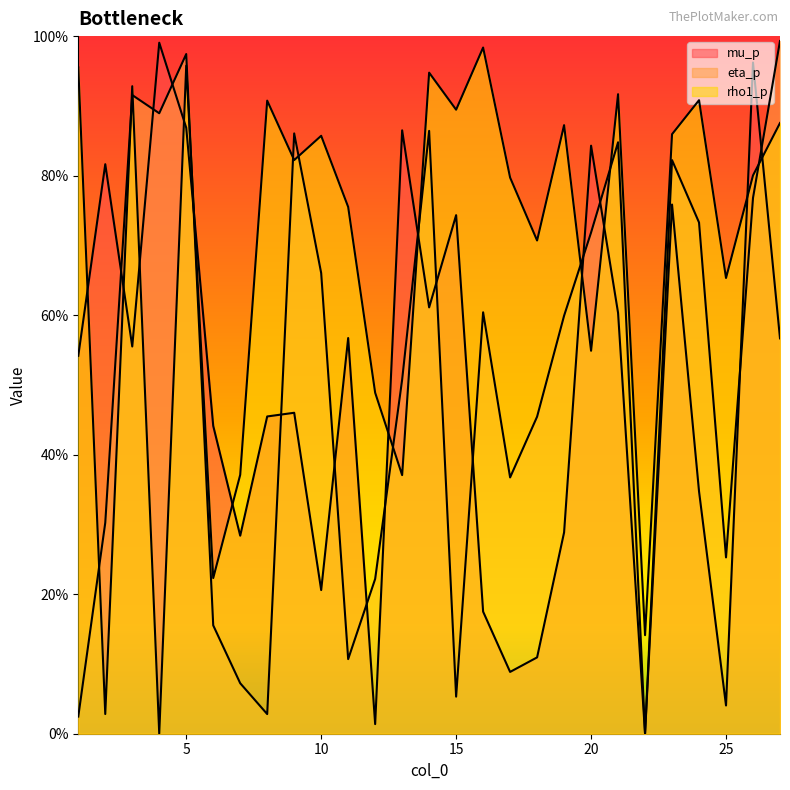

True or false: mu_p and eta_p intersect in this chart.

True